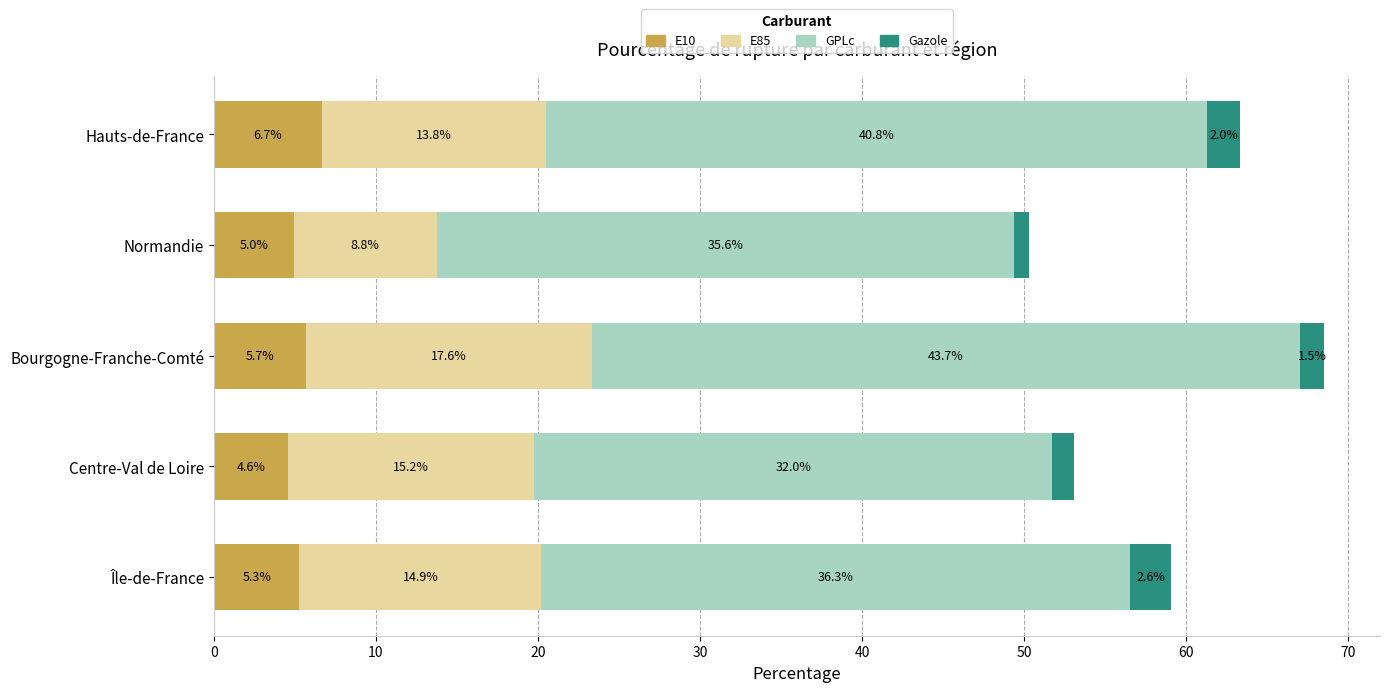

The E10 series shows 7.6 at Normandie. True or false?

False